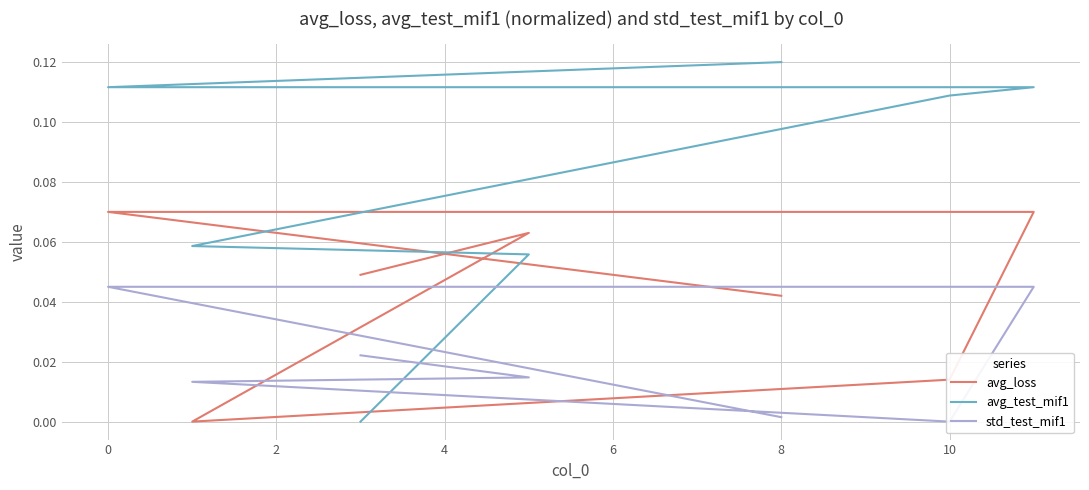

What is the difference between the avg_test_mif1 values at 0 and 10?

0.1